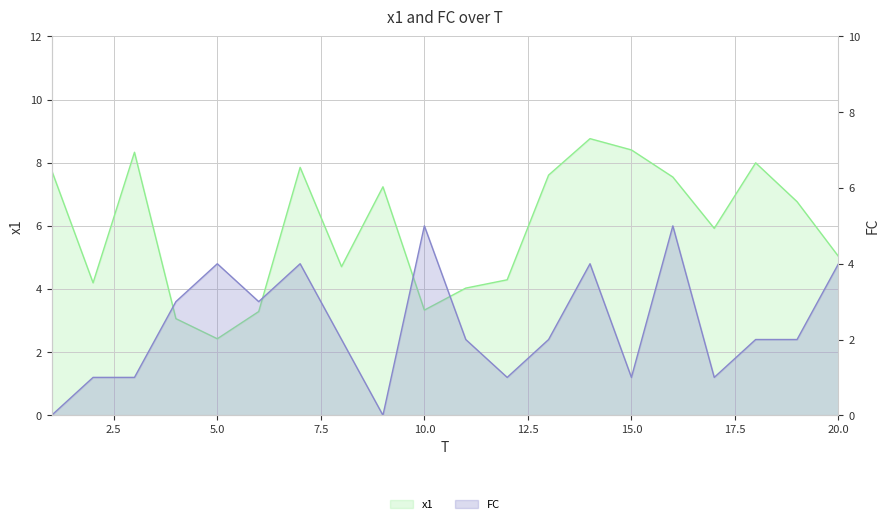

What is the sum of the FC values at 10 and 18?

7.0